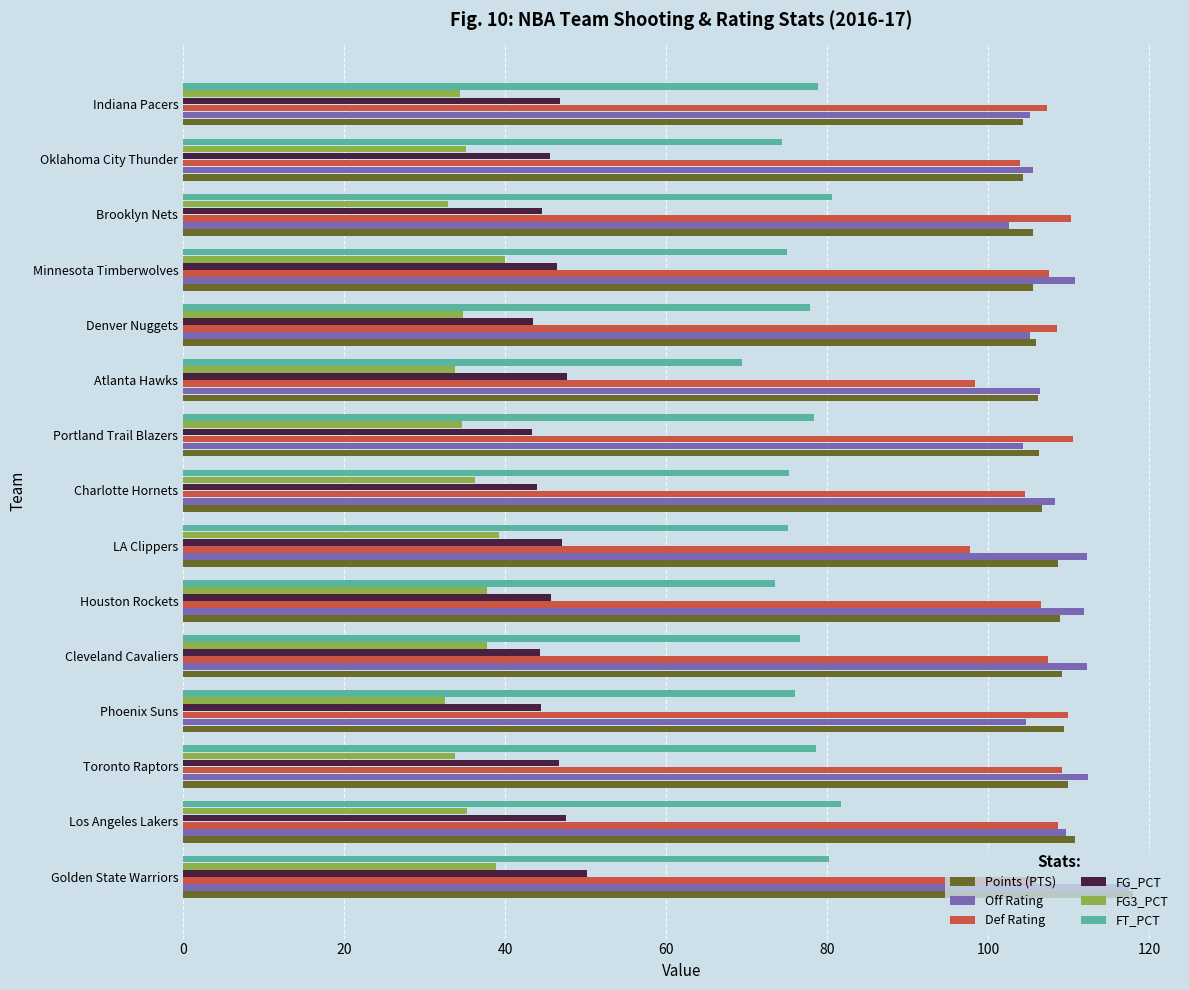

What is the difference between the maximum and minimum values in the Def Rating series?

12.8